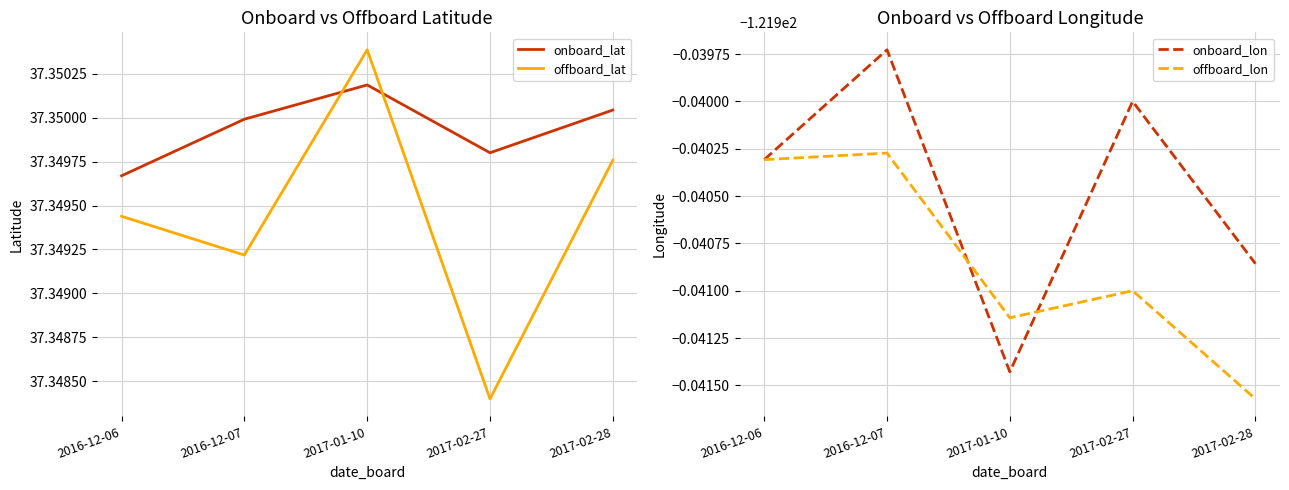

At which category is the sum across all series the highest?

2016-12-07